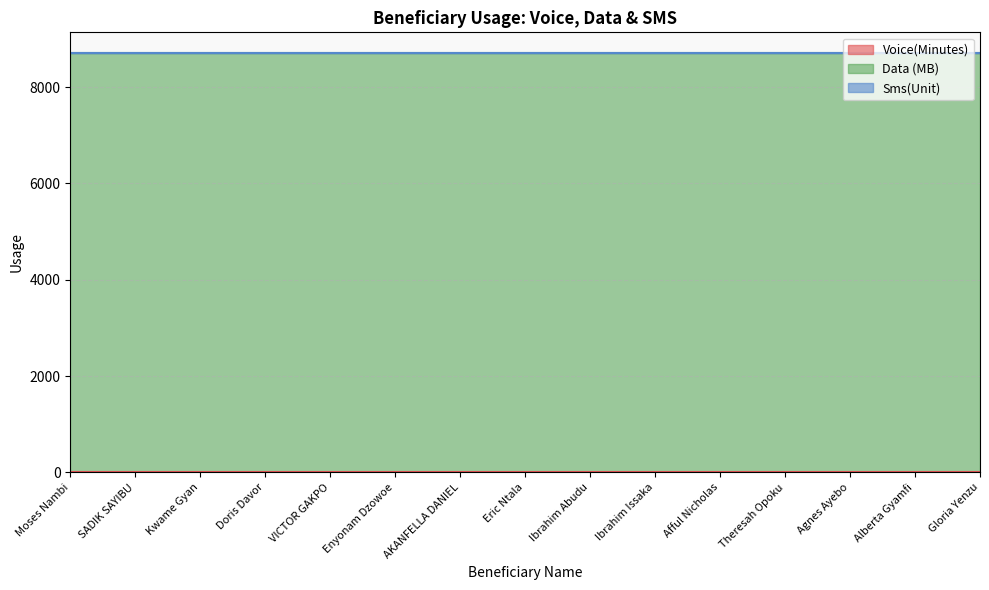

How many categories are shown in the chart?

15